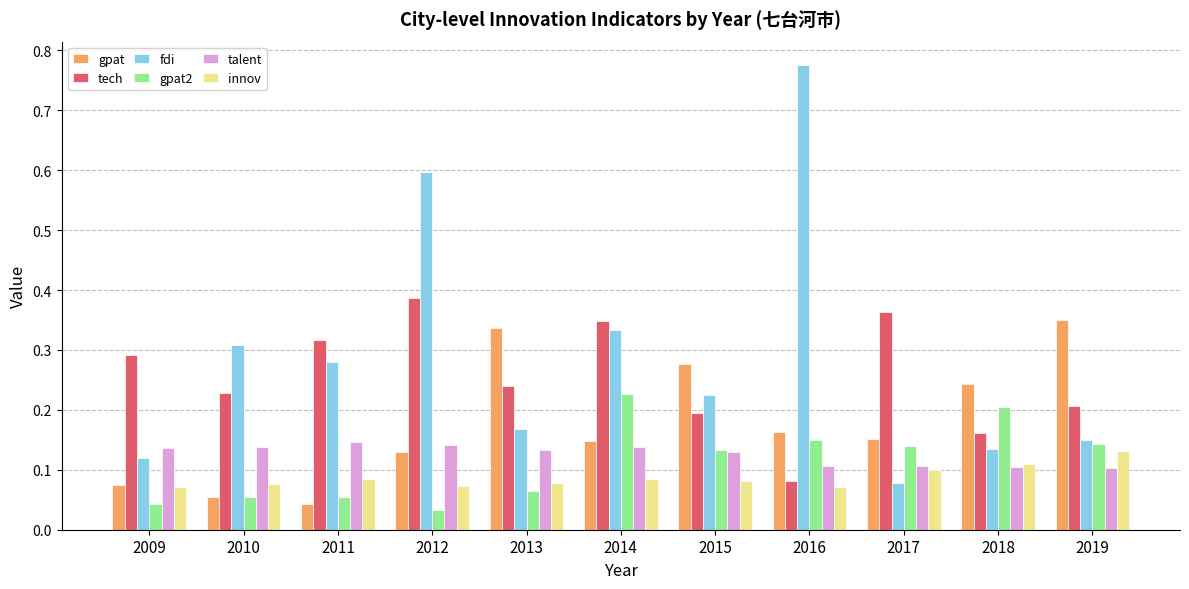

How many groups of bars are there?

11